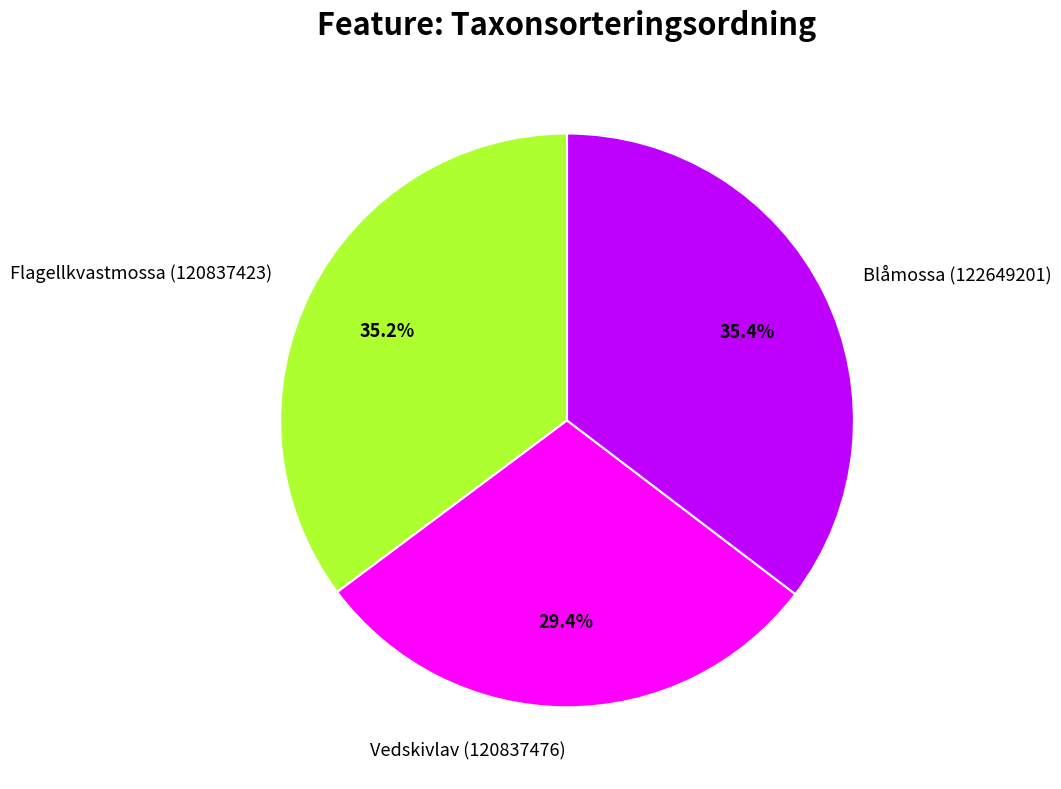

Which has a higher value, Vedskivlav (120837476) or Blåmossa (122649201)?

Blåmossa (122649201)